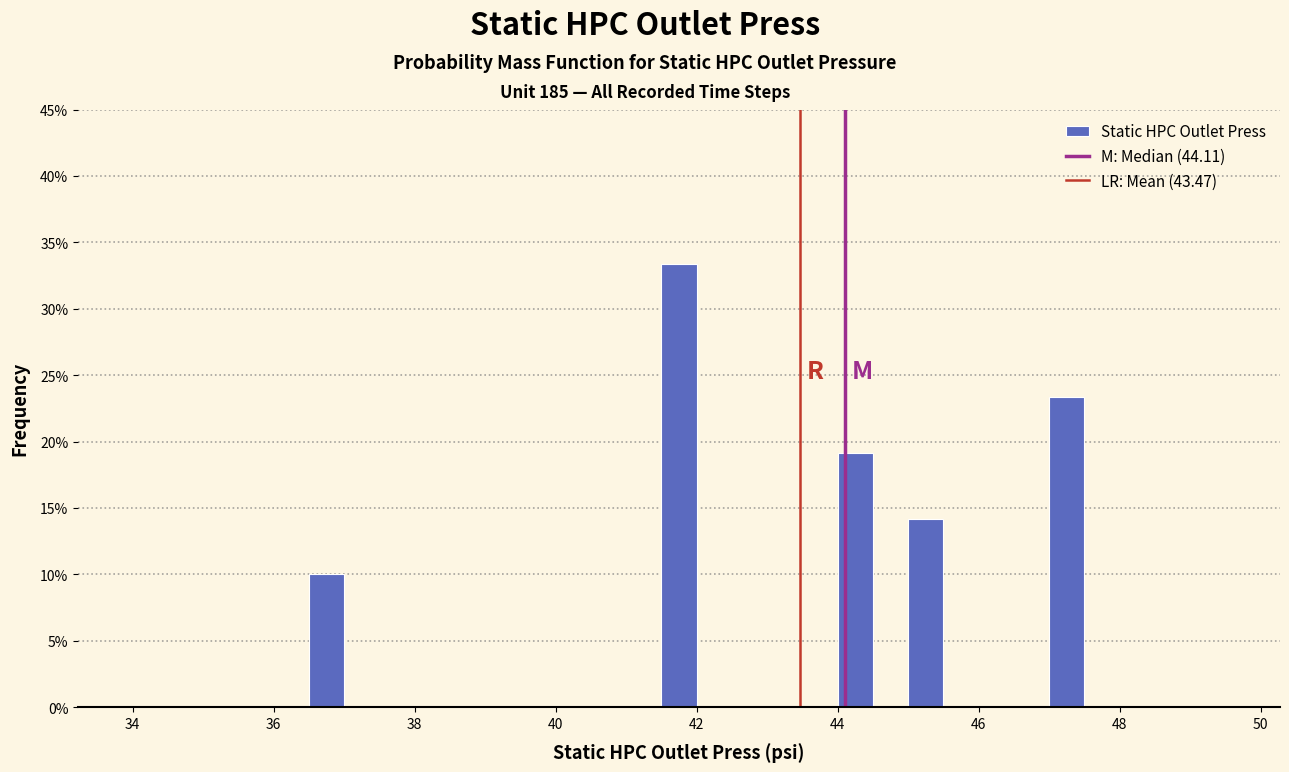

Around what value on the x-axis is the tallest bar? Give the approximate position of its centre, as read against the axis.

41.8